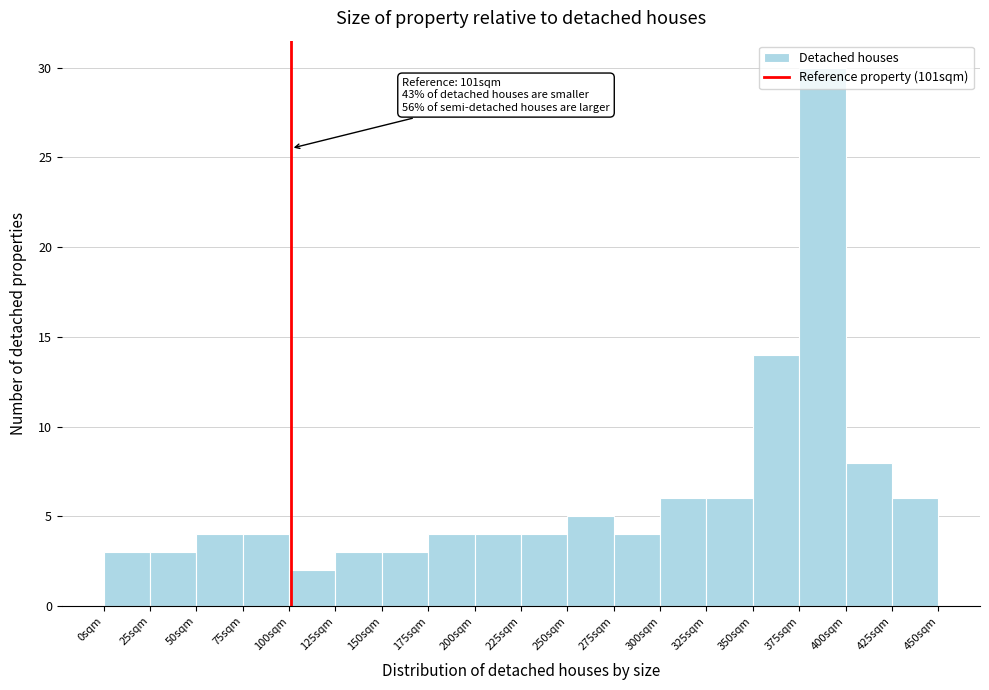

Which range on the x-axis has the tallest bar?

375 to 400